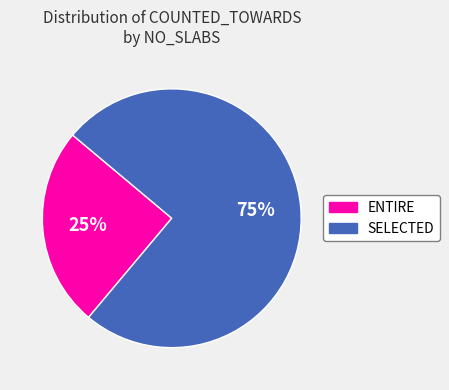

True or false: ENTIRE accounts for 17% of the total.

False